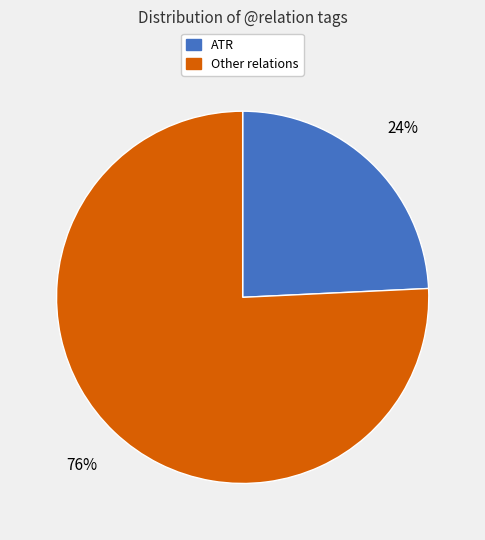

To the nearest percent, what is the difference between the largest and smallest slice percentages?

52%